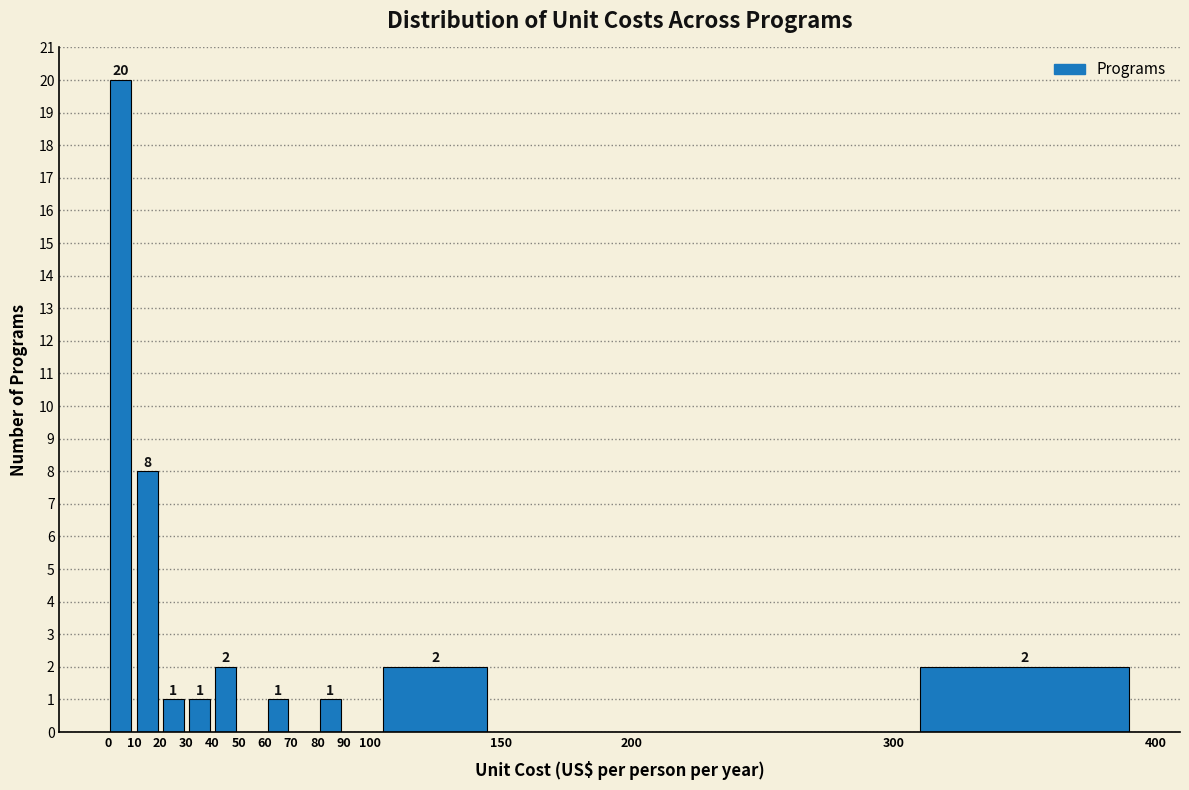

Over which range of the x-axis is the bar tallest?

0 to 10